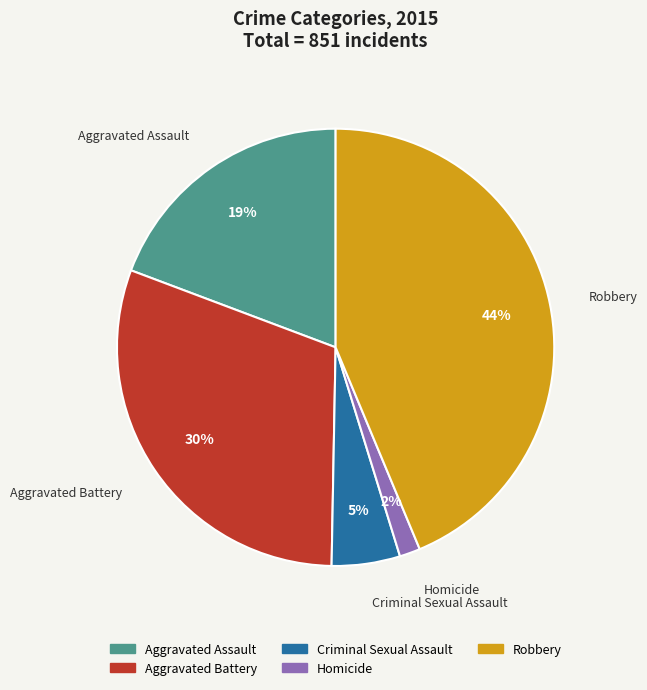

Which slice is the largest?

Robbery